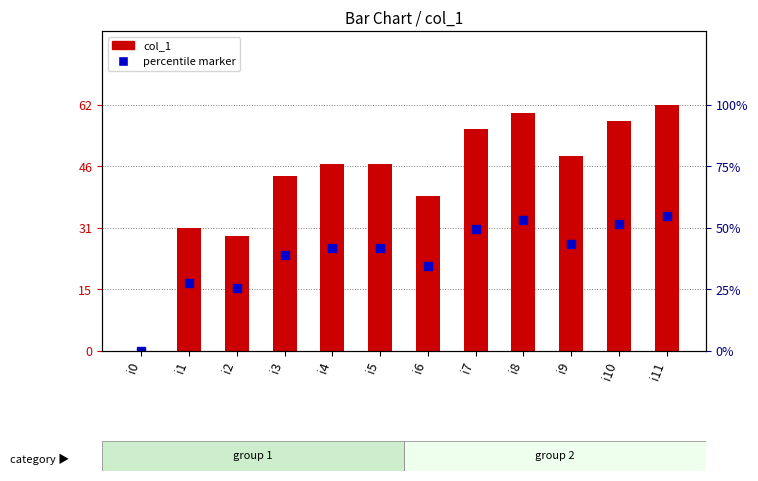

Which series has the widest spread of values?

col_1